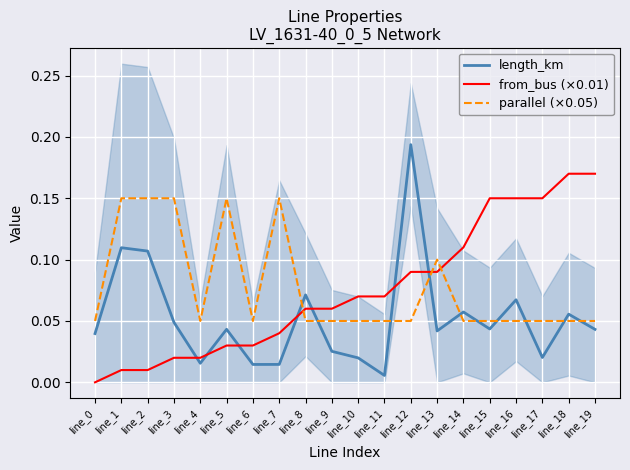

Which category has the lowest value in the parallel (×0.05) series?

line_0